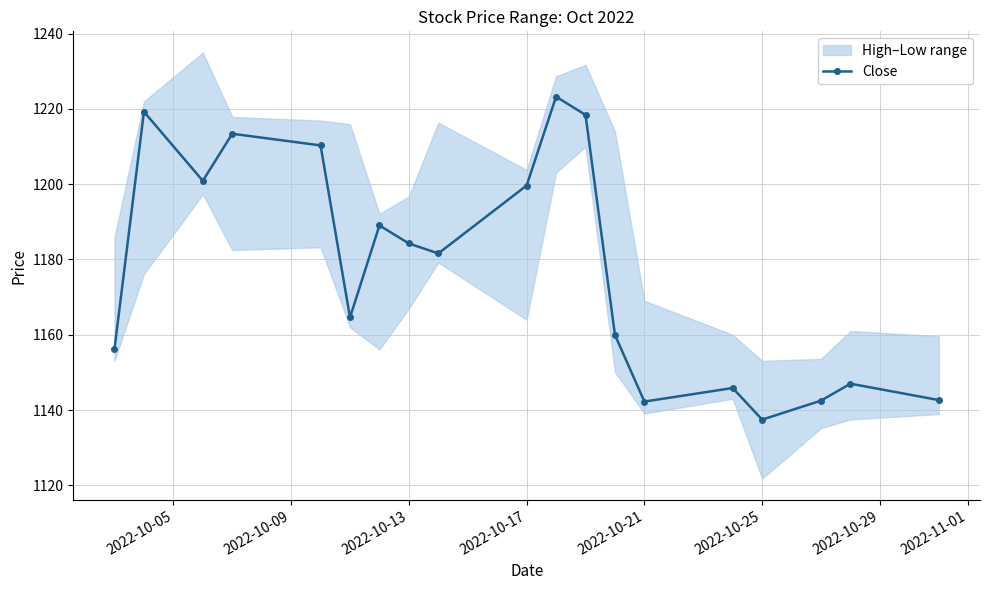

How many interior local peaks does the Close series have?

6